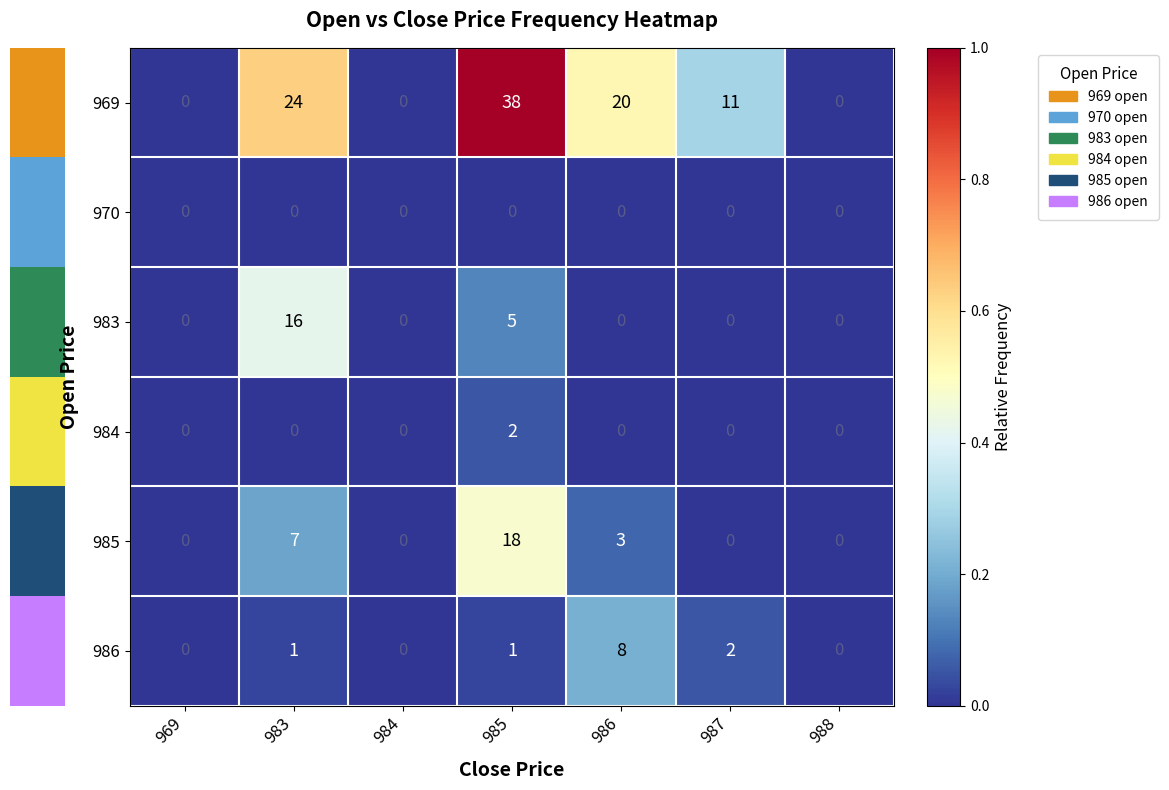

Rank the series by their maximum value, from lowest to highest.

970, 984, 986, 983, 985, 969